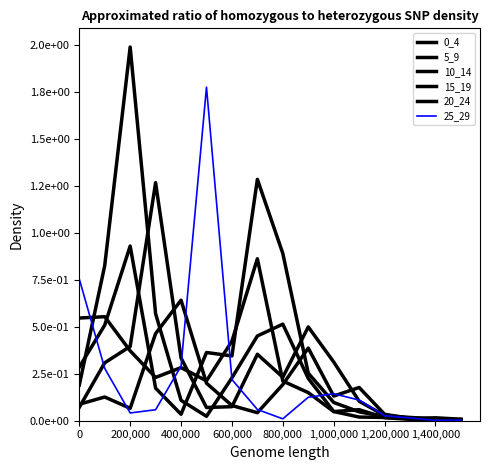

What is the maximum value for 20_24?

0.6